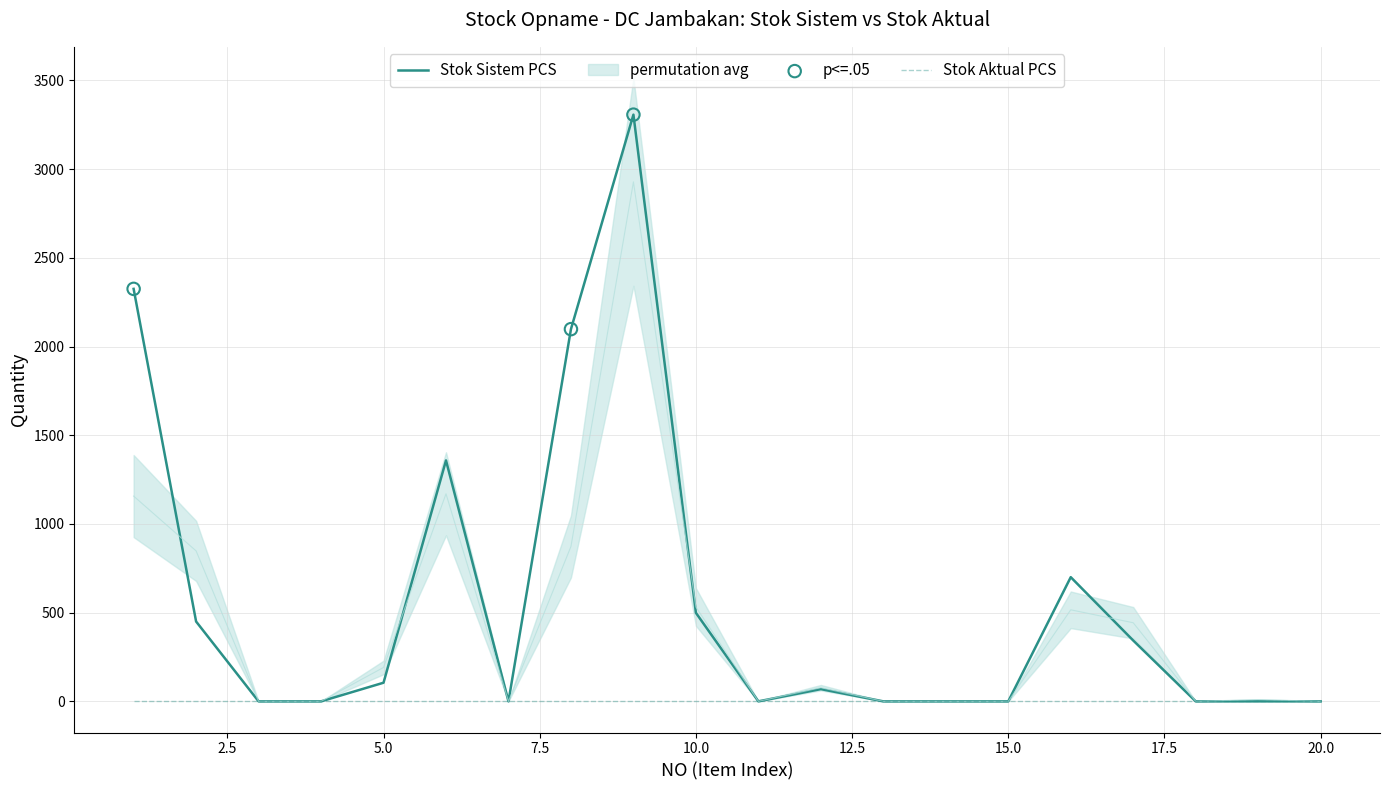

The value of Stok Sistem PCS at 20.0 is 0. True or false?

True